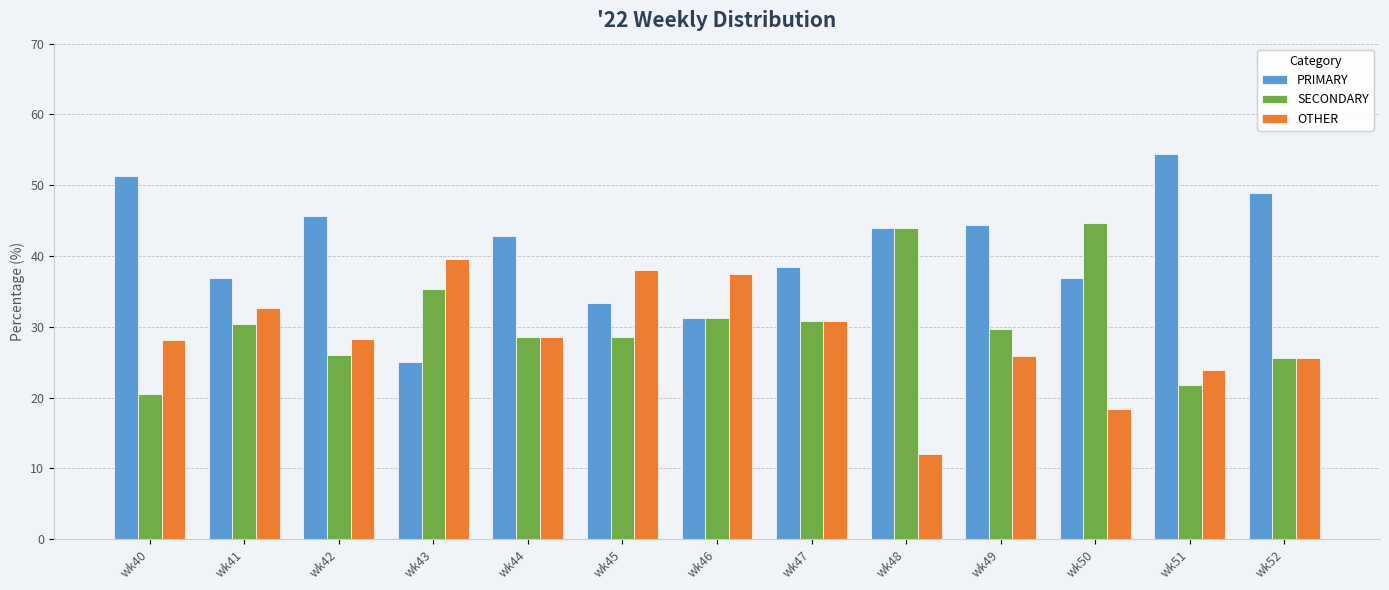

Rank the series by their maximum value, from lowest to highest.

OTHER, SECONDARY, PRIMARY